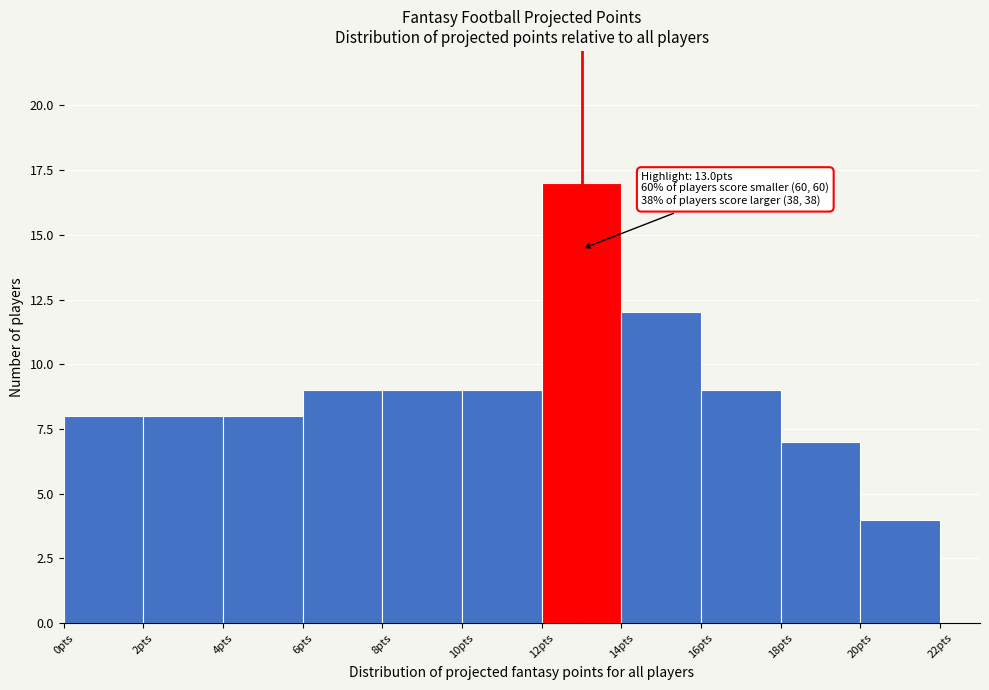

Which range on the x-axis has the tallest bar?

12 to 14